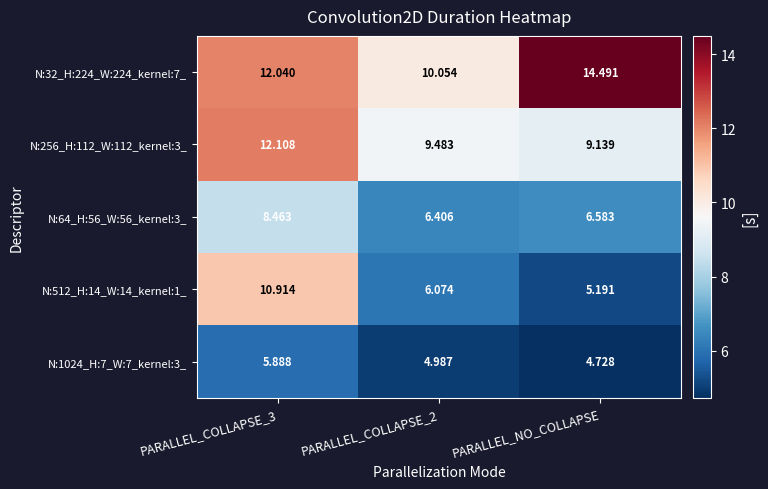

At which label does N:256_H:112_W:112_kernel:3_ reach its minimum?

PARALLEL_NO_COLLAPSE